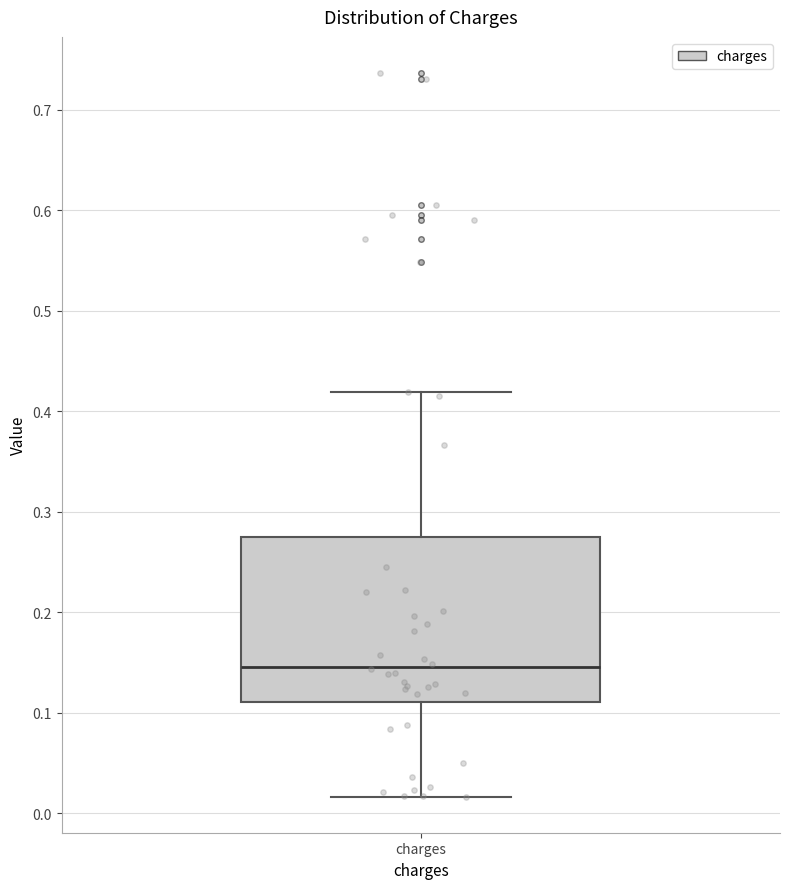

Where does the upper whisker of the box for charges end on the y-axis? The values are not printed on the chart, so give them approximately, as read against the axis.

0.42